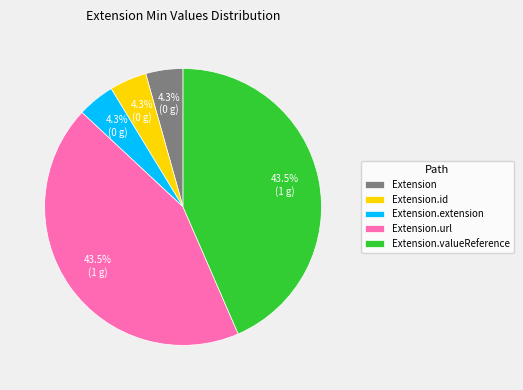

Does Extension represent more than half of the total?

No